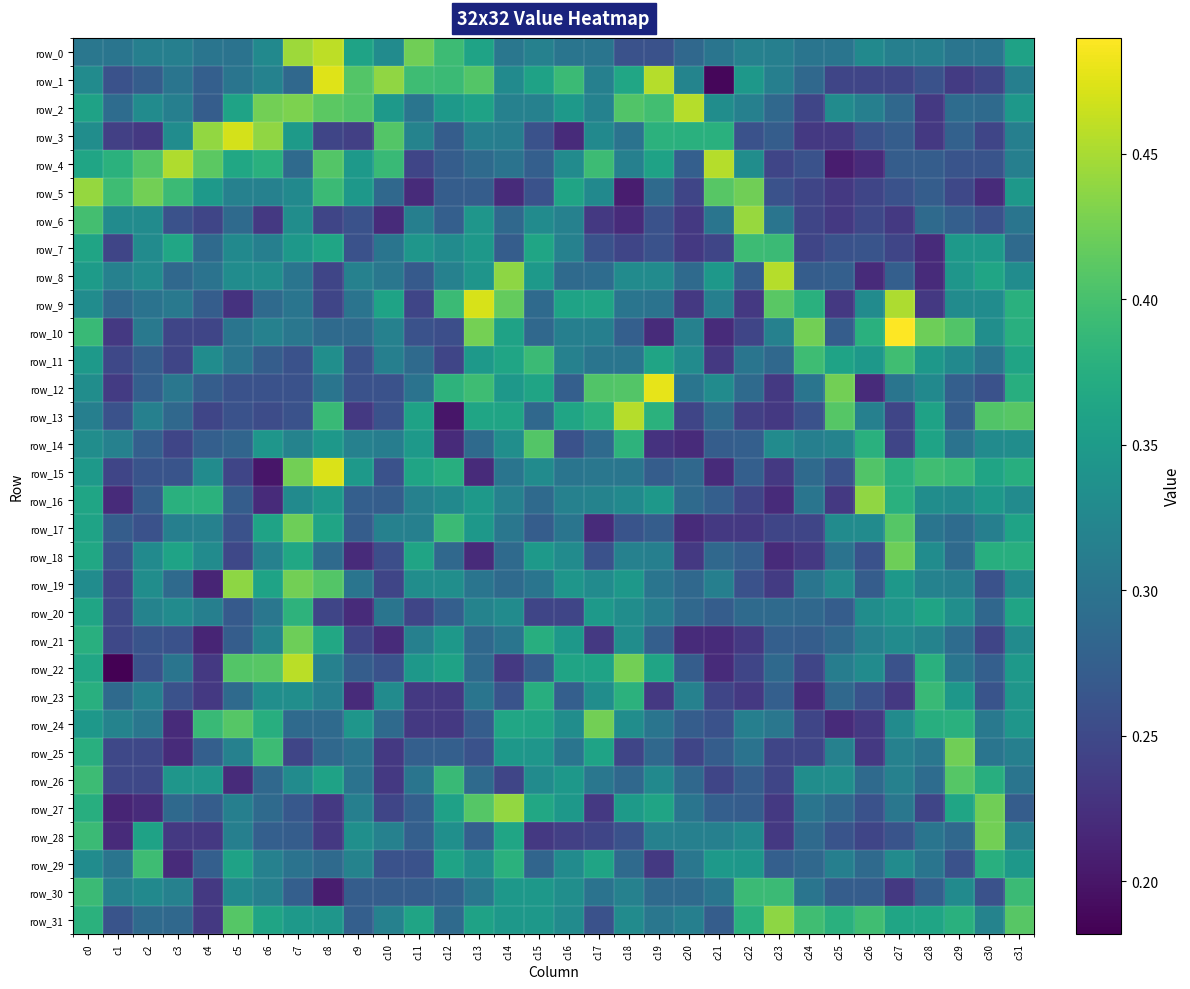

Reading right to left, what are all the values shown in this chart?

row_0: 0.4	0.3	0.3	0.3	0.3	0.3	0.3	0.3	0.3	0.3	0.3	0.3	0.3	0.3	0.3	0.3	0.3	0.3	0.4	0.4	0.4	0.3	0.4	0.5	0.4	0.3	0.3	0.3	0.3	0.3	0.3	0.3
row_1: 0.3	0.2	0.2	0.3	0.2	0.2	0.2	0.3	0.3	0.3	0.2	0.3	0.5	0.4	0.3	0.4	0.4	0.3	0.4	0.4	0.4	0.4	0.4	0.5	0.3	0.3	0.3	0.3	0.3	0.3	0.3	0.3
row_2: 0.3	0.3	0.3	0.2	0.3	0.3	0.3	0.2	0.3	0.3	0.3	0.5	0.4	0.4	0.3	0.3	0.3	0.3	0.4	0.3	0.3	0.3	0.4	0.4	0.4	0.4	0.4	0.3	0.3	0.3	0.3	0.4
row_3: 0.3	0.2	0.3	0.2	0.3	0.3	0.2	0.2	0.3	0.3	0.4	0.4	0.4	0.3	0.3	0.2	0.3	0.3	0.3	0.3	0.3	0.4	0.2	0.2	0.4	0.4	0.5	0.4	0.3	0.2	0.2	0.3
row_4: 0.3	0.3	0.3	0.3	0.3	0.2	0.2	0.3	0.2	0.3	0.5	0.3	0.4	0.3	0.4	0.3	0.3	0.3	0.3	0.3	0.2	0.4	0.3	0.4	0.3	0.4	0.4	0.4	0.5	0.4	0.4	0.4
row_5: 0.3	0.2	0.2	0.3	0.3	0.2	0.2	0.2	0.3	0.4	0.4	0.2	0.3	0.2	0.3	0.4	0.3	0.2	0.3	0.3	0.2	0.3	0.3	0.4	0.3	0.3	0.3	0.3	0.4	0.4	0.4	0.4
row_6: 0.3	0.3	0.3	0.3	0.2	0.2	0.2	0.2	0.3	0.4	0.3	0.2	0.3	0.2	0.2	0.3	0.3	0.3	0.3	0.3	0.3	0.2	0.3	0.2	0.3	0.2	0.3	0.2	0.3	0.3	0.3	0.4
row_7: 0.3	0.3	0.3	0.2	0.2	0.3	0.3	0.2	0.4	0.4	0.2	0.2	0.3	0.2	0.3	0.3	0.4	0.3	0.3	0.3	0.3	0.3	0.3	0.4	0.3	0.3	0.3	0.3	0.4	0.3	0.2	0.4
row_8: 0.3	0.4	0.3	0.2	0.3	0.2	0.3	0.3	0.5	0.3	0.3	0.3	0.3	0.3	0.3	0.3	0.3	0.4	0.3	0.3	0.3	0.3	0.3	0.2	0.3	0.3	0.3	0.3	0.3	0.3	0.3	0.4
row_9: 0.4	0.3	0.3	0.2	0.5	0.3	0.2	0.4	0.4	0.2	0.3	0.2	0.3	0.3	0.4	0.4	0.3	0.4	0.5	0.4	0.2	0.4	0.3	0.2	0.3	0.3	0.2	0.3	0.3	0.3	0.3	0.3
row_10: 0.4	0.3	0.4	0.4	0.5	0.4	0.3	0.4	0.3	0.2	0.2	0.3	0.2	0.3	0.3	0.3	0.3	0.4	0.4	0.3	0.3	0.3	0.3	0.3	0.3	0.3	0.3	0.2	0.2	0.3	0.2	0.4
row_11: 0.4	0.3	0.3	0.3	0.4	0.3	0.4	0.4	0.3	0.3	0.2	0.3	0.4	0.3	0.3	0.3	0.4	0.4	0.3	0.2	0.3	0.3	0.3	0.3	0.3	0.3	0.3	0.3	0.2	0.3	0.2	0.3
row_12: 0.4	0.3	0.3	0.3	0.3	0.2	0.4	0.3	0.2	0.3	0.3	0.3	0.5	0.4	0.4	0.3	0.4	0.3	0.4	0.4	0.3	0.3	0.3	0.3	0.3	0.3	0.3	0.3	0.3	0.3	0.2	0.3
row_13: 0.4	0.4	0.3	0.4	0.2	0.3	0.4	0.3	0.2	0.2	0.3	0.2	0.4	0.5	0.4	0.4	0.3	0.4	0.4	0.2	0.4	0.3	0.2	0.4	0.3	0.3	0.3	0.2	0.3	0.3	0.3	0.3
row_14: 0.3	0.3	0.3	0.4	0.2	0.4	0.3	0.3	0.3	0.3	0.3	0.2	0.2	0.4	0.3	0.3	0.4	0.3	0.3	0.2	0.3	0.3	0.3	0.3	0.3	0.3	0.3	0.3	0.2	0.3	0.3	0.3
row_15: 0.4	0.4	0.4	0.4	0.4	0.4	0.3	0.3	0.2	0.3	0.2	0.3	0.3	0.3	0.3	0.3	0.3	0.3	0.2	0.4	0.4	0.3	0.3	0.5	0.4	0.2	0.2	0.3	0.3	0.3	0.2	0.3
row_16: 0.3	0.3	0.3	0.3	0.4	0.4	0.2	0.3	0.2	0.2	0.3	0.3	0.3	0.3	0.3	0.3	0.3	0.3	0.3	0.3	0.3	0.3	0.3	0.3	0.3	0.2	0.3	0.4	0.4	0.3	0.2	0.4
row_17: 0.4	0.3	0.3	0.3	0.4	0.3	0.3	0.2	0.2	0.2	0.2	0.2	0.3	0.3	0.2	0.3	0.3	0.3	0.3	0.4	0.3	0.3	0.3	0.4	0.4	0.4	0.3	0.3	0.3	0.3	0.3	0.4
row_18: 0.4	0.4	0.3	0.3	0.4	0.3	0.3	0.2	0.2	0.3	0.3	0.2	0.3	0.3	0.3	0.3	0.3	0.3	0.2	0.3	0.4	0.3	0.2	0.3	0.4	0.3	0.2	0.3	0.4	0.3	0.3	0.4
row_19: 0.3	0.3	0.3	0.3	0.3	0.3	0.3	0.3	0.2	0.3	0.3	0.3	0.3	0.3	0.3	0.3	0.3	0.3	0.3	0.3	0.3	0.2	0.3	0.4	0.4	0.4	0.4	0.2	0.3	0.3	0.2	0.3
row_20: 0.4	0.3	0.3	0.4	0.3	0.3	0.3	0.3	0.3	0.3	0.3	0.3	0.3	0.3	0.3	0.2	0.2	0.3	0.3	0.3	0.2	0.3	0.2	0.2	0.4	0.3	0.3	0.3	0.3	0.3	0.2	0.4
row_21: 0.3	0.2	0.3	0.3	0.3	0.3	0.3	0.3	0.3	0.2	0.2	0.2	0.3	0.3	0.2	0.3	0.4	0.3	0.3	0.3	0.3	0.2	0.2	0.4	0.4	0.3	0.3	0.2	0.3	0.3	0.2	0.4
row_22: 0.3	0.3	0.3	0.4	0.3	0.3	0.3	0.2	0.3	0.2	0.2	0.3	0.4	0.4	0.4	0.4	0.3	0.2	0.3	0.4	0.3	0.3	0.3	0.3	0.5	0.4	0.4	0.2	0.3	0.3	0.2	0.4
row_23: 0.3	0.3	0.3	0.4	0.2	0.3	0.3	0.2	0.3	0.2	0.2	0.3	0.2	0.4	0.3	0.3	0.4	0.3	0.3	0.2	0.2	0.3	0.2	0.3	0.3	0.3	0.3	0.2	0.3	0.3	0.3	0.4
row_24: 0.3	0.3	0.4	0.4	0.3	0.2	0.2	0.2	0.3	0.3	0.3	0.3	0.3	0.3	0.4	0.3	0.4	0.4	0.3	0.2	0.2	0.3	0.3	0.3	0.3	0.4	0.4	0.4	0.2	0.3	0.3	0.3
row_25: 0.3	0.3	0.4	0.3	0.3	0.2	0.3	0.2	0.2	0.3	0.3	0.2	0.3	0.2	0.4	0.3	0.3	0.3	0.3	0.3	0.3	0.2	0.3	0.3	0.2	0.4	0.3	0.3	0.2	0.2	0.2	0.4
row_26: 0.3	0.4	0.4	0.3	0.3	0.3	0.3	0.3	0.2	0.3	0.2	0.3	0.3	0.3	0.3	0.3	0.3	0.2	0.3	0.4	0.3	0.2	0.3	0.4	0.3	0.3	0.2	0.3	0.3	0.2	0.2	0.4
row_27: 0.3	0.4	0.4	0.2	0.3	0.3	0.3	0.3	0.2	0.3	0.3	0.3	0.4	0.4	0.2	0.3	0.4	0.4	0.4	0.4	0.3	0.2	0.3	0.2	0.3	0.3	0.3	0.3	0.3	0.2	0.2	0.4
row_28: 0.3	0.4	0.3	0.3	0.3	0.2	0.3	0.3	0.2	0.3	0.3	0.3	0.3	0.3	0.2	0.2	0.2	0.4	0.3	0.3	0.3	0.3	0.3	0.2	0.3	0.3	0.3	0.2	0.2	0.4	0.2	0.4
row_29: 0.3	0.4	0.3	0.3	0.3	0.3	0.3	0.3	0.3	0.3	0.3	0.3	0.2	0.3	0.4	0.3	0.3	0.4	0.3	0.4	0.3	0.3	0.3	0.3	0.3	0.3	0.4	0.3	0.2	0.4	0.3	0.3
row_30: 0.4	0.3	0.3	0.3	0.2	0.3	0.3	0.3	0.4	0.4	0.3	0.3	0.3	0.3	0.3	0.3	0.3	0.3	0.3	0.3	0.3	0.3	0.3	0.2	0.3	0.3	0.3	0.2	0.3	0.3	0.3	0.4
row_31: 0.4	0.3	0.4	0.4	0.4	0.4	0.4	0.4	0.4	0.4	0.3	0.3	0.3	0.3	0.3	0.3	0.3	0.3	0.4	0.3	0.4	0.3	0.3	0.3	0.3	0.4	0.4	0.2	0.3	0.3	0.3	0.4